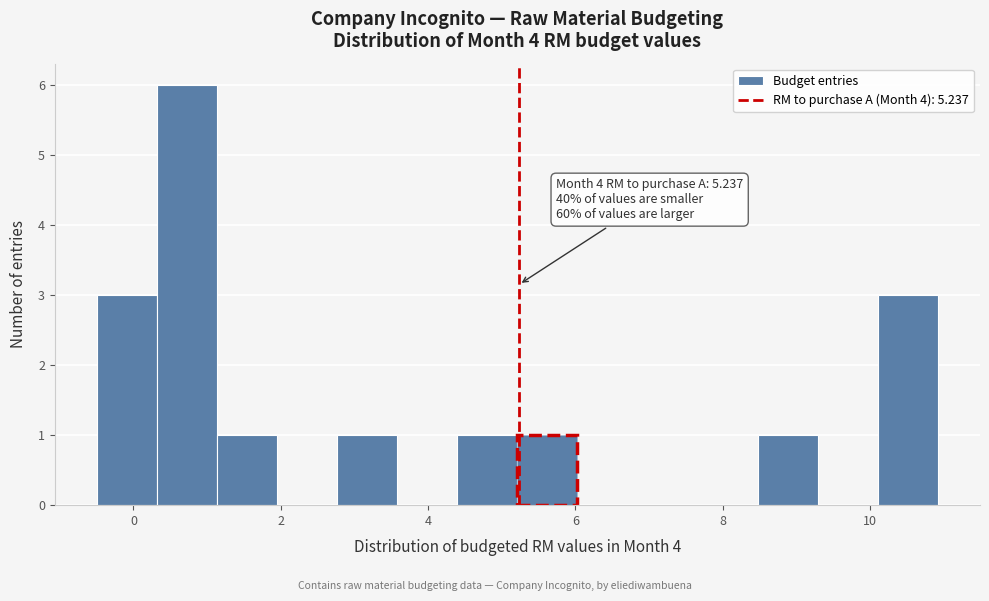

Which range on the x-axis has the tallest bar?

0.4 to 1.2